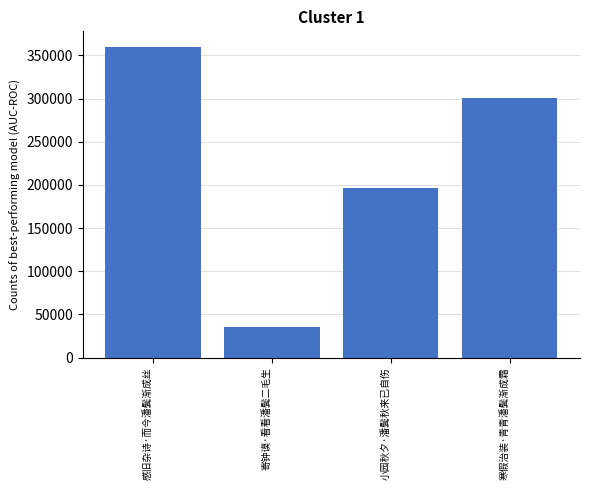

Rank the categories by value from lowest to highest.

寄钟谟·看看潘鬓二毛生, 小园秋夕·潘鬓秋来已自伤, 寒假治装·青青潘鬓渐成霜, 感旧杂诗·而今潘鬓渐成丝